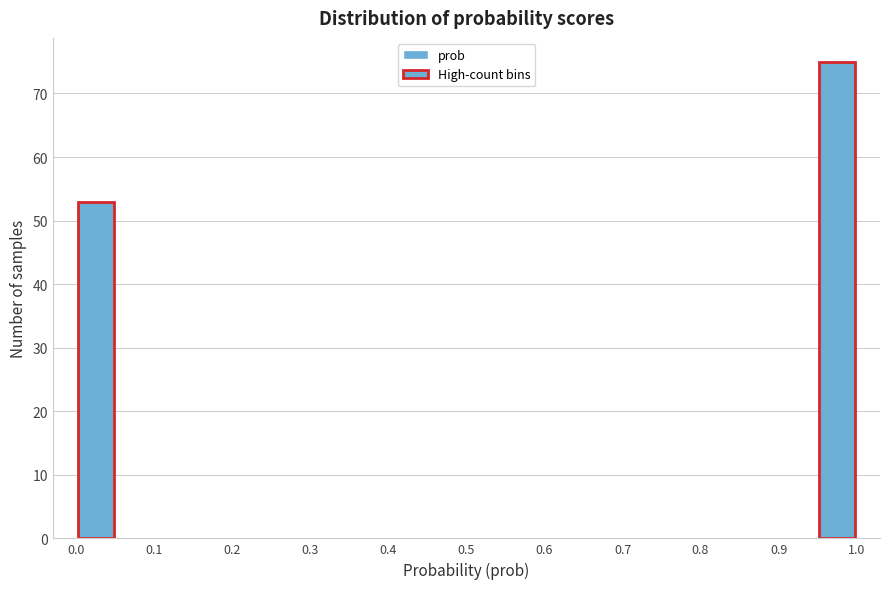

How tall is the bar that spans 0.95 to 1.00 on the x-axis? The values are not printed on the chart, so give them approximately, as read against the axis.

75